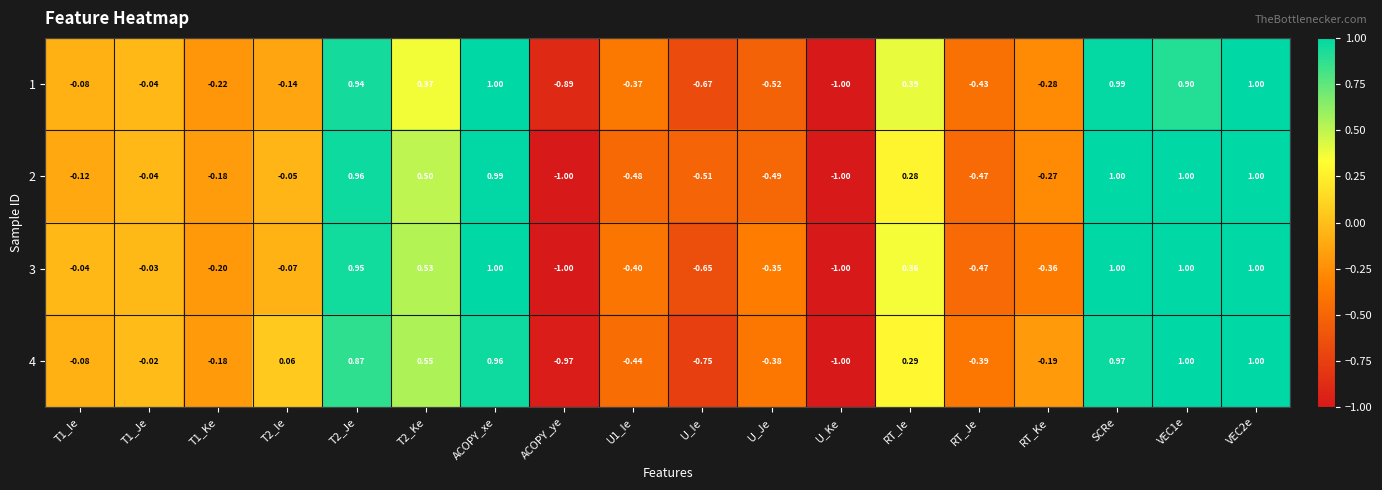

Is the value of 3 at RT_Je greater than the value of 4 at U_Ke?

Yes